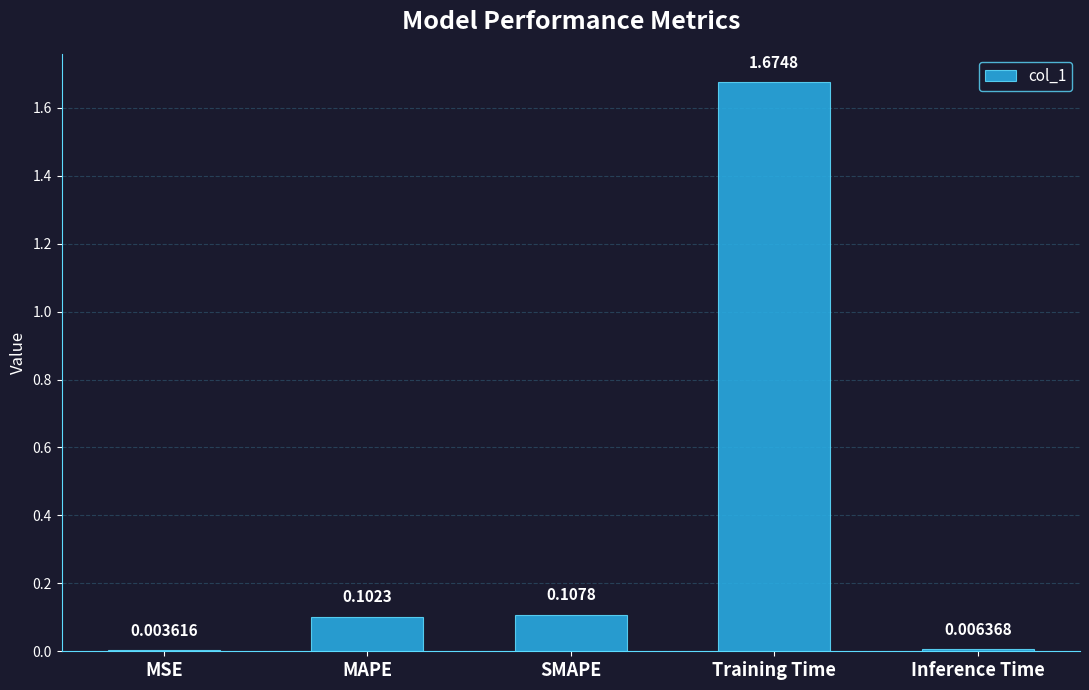

What is the sum of all values?

1.9